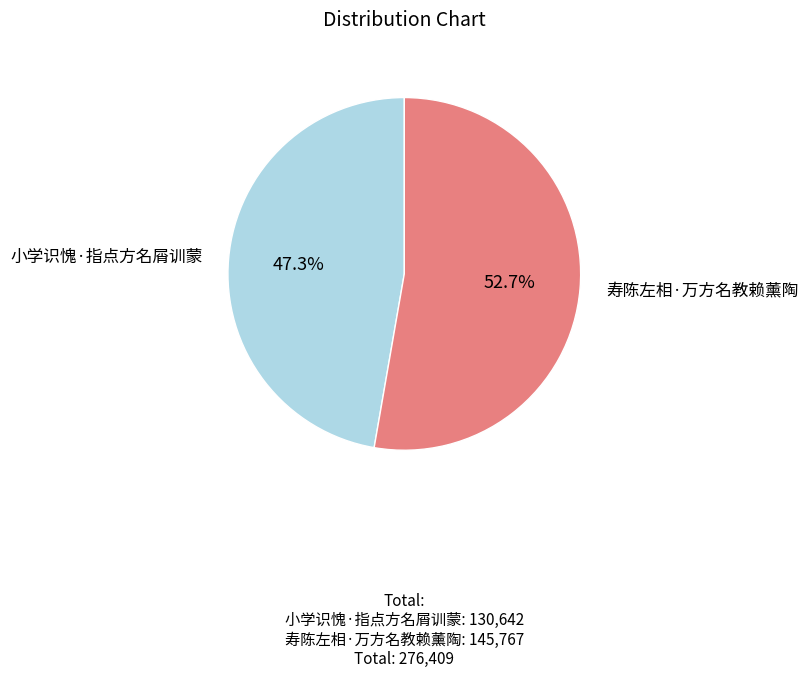

Is there a majority slice in this chart?

Yes